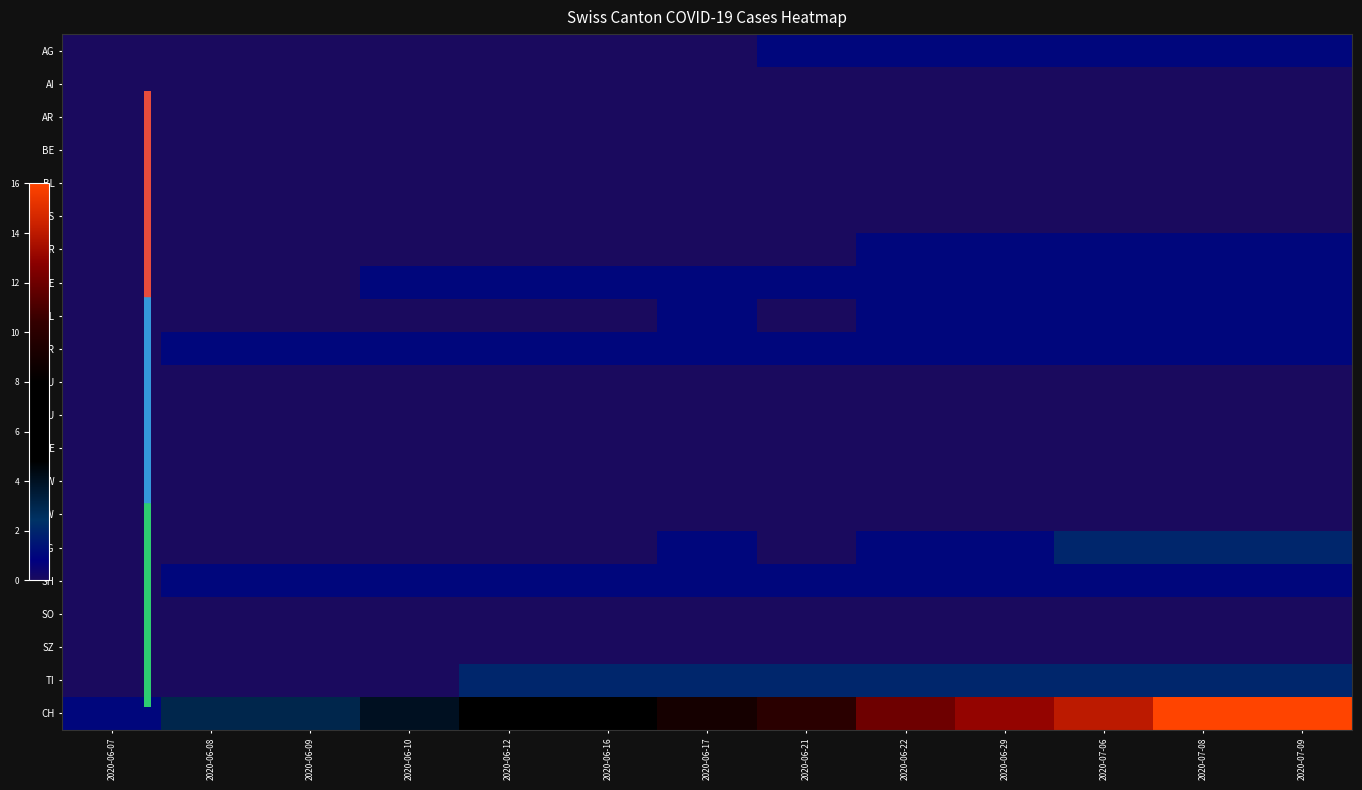

Rank the series by their maximum value, from highest to lowest.

CH, SG, TI, AG, FR, GE, GL, GR, SH, AI, AR, BE, BL, BS, JU, LU, NE, NW, OW, SO, SZ